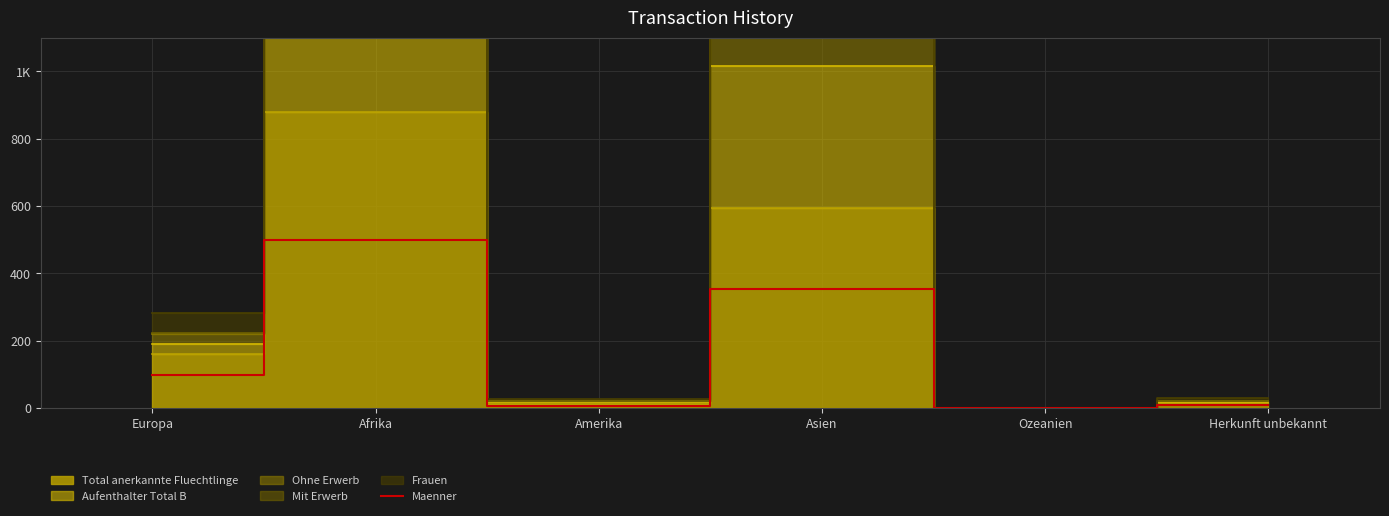

What is the average value?

161